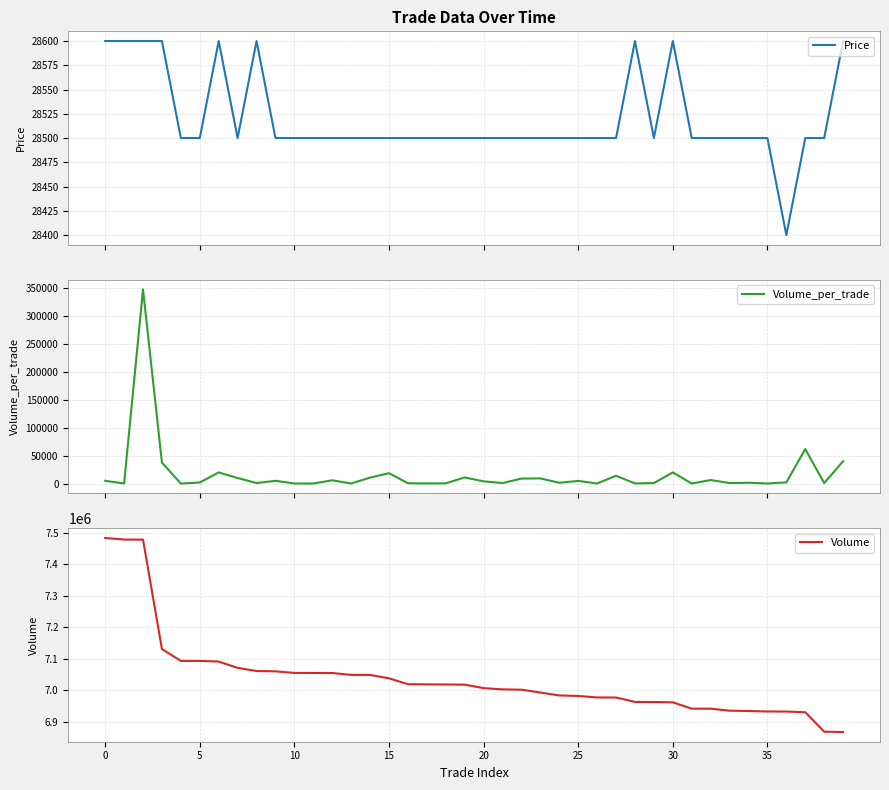

True or false: Volume_per_trade and Volume cross at least once.

False